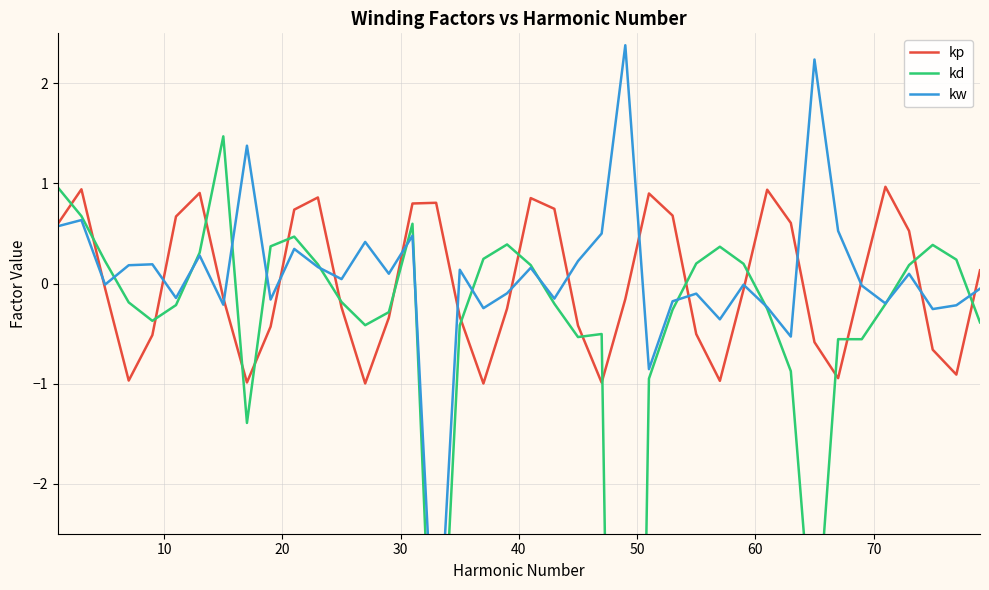

How many data points in kw are less than 0?

20